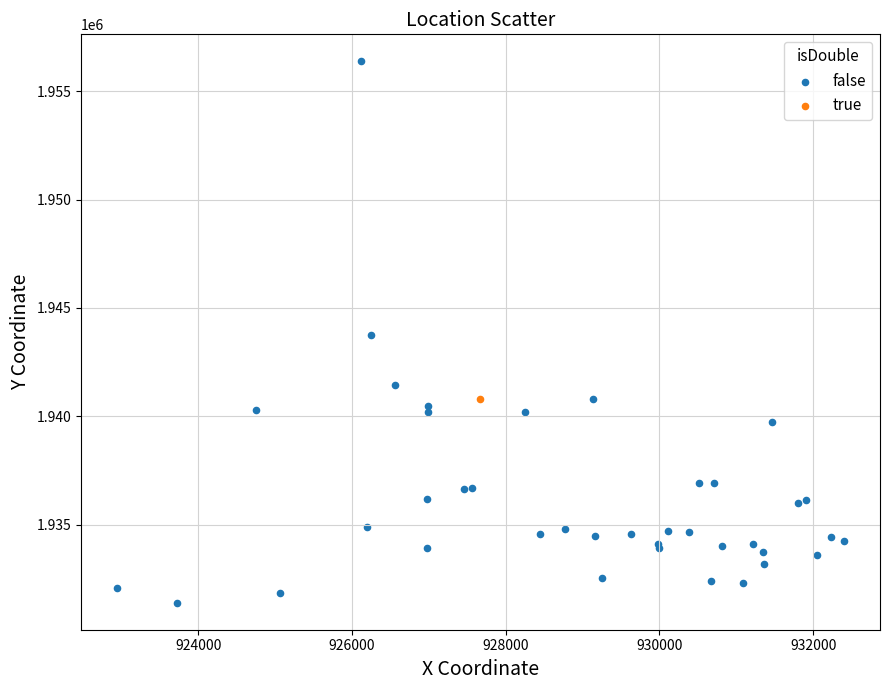

What are all the series names shown in the legend?

false, true